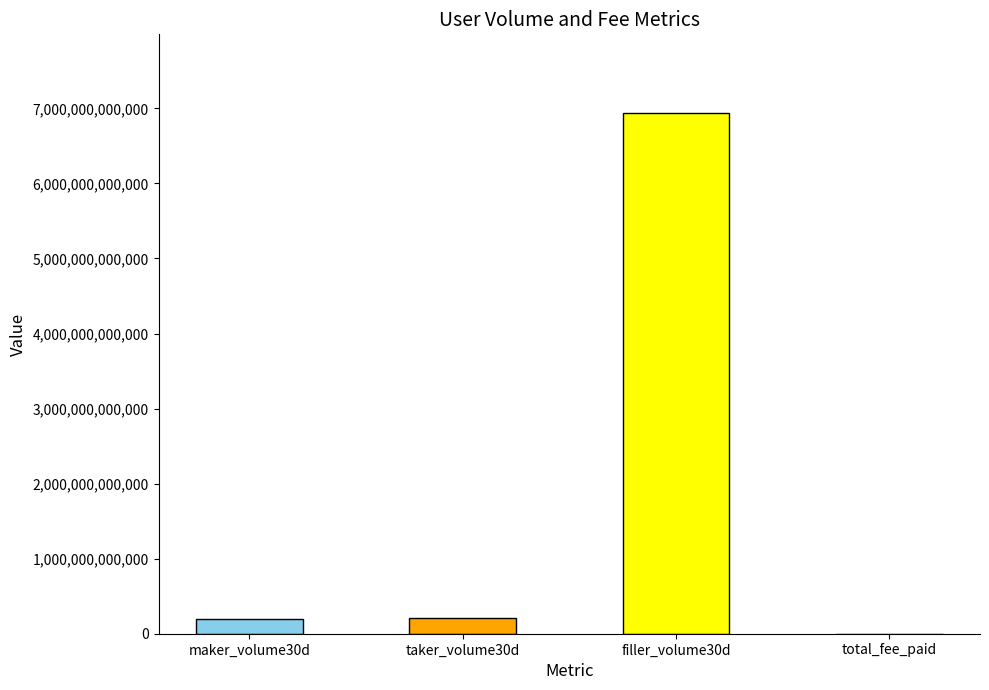

What is the difference between the values at taker_volume30d and filler_volume30d?

6734125664515